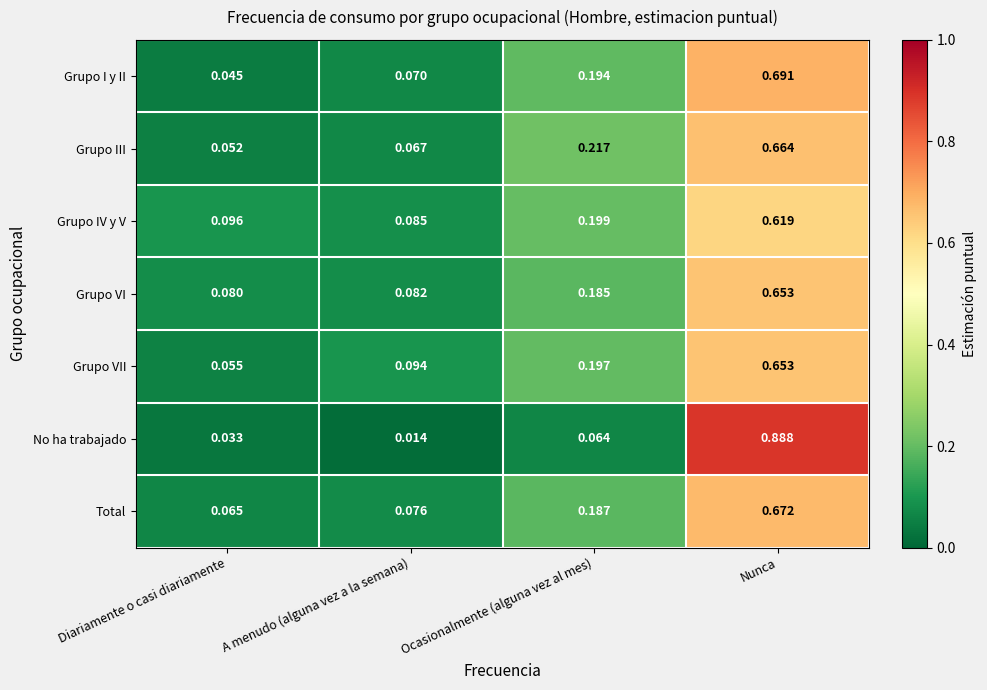

At which category does the chart reach its minimum across all series?

A menudo (alguna vez a la semana)